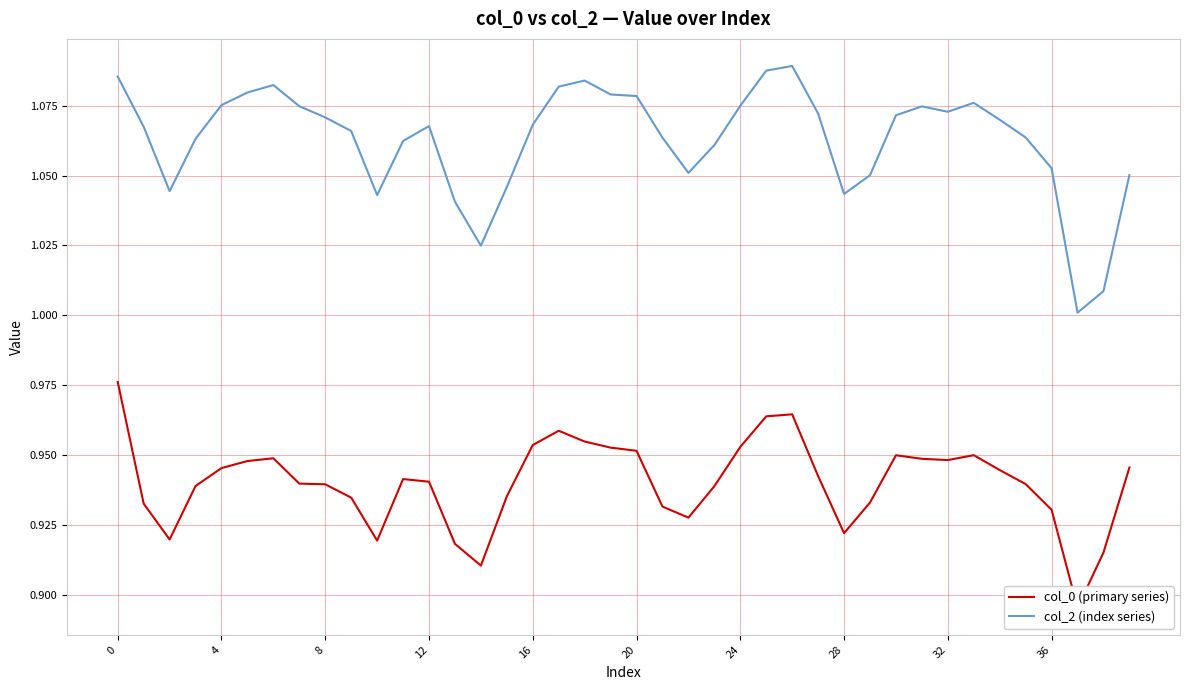

At how many categories does at least one series exceed 0?

40